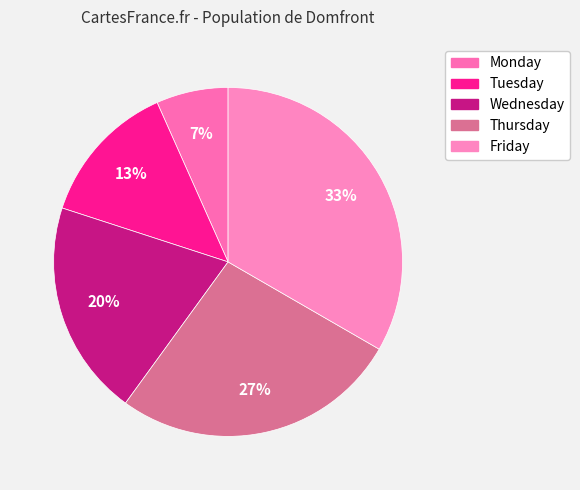

To the nearest percent, what percentage of the pie is Tuesday?

13%